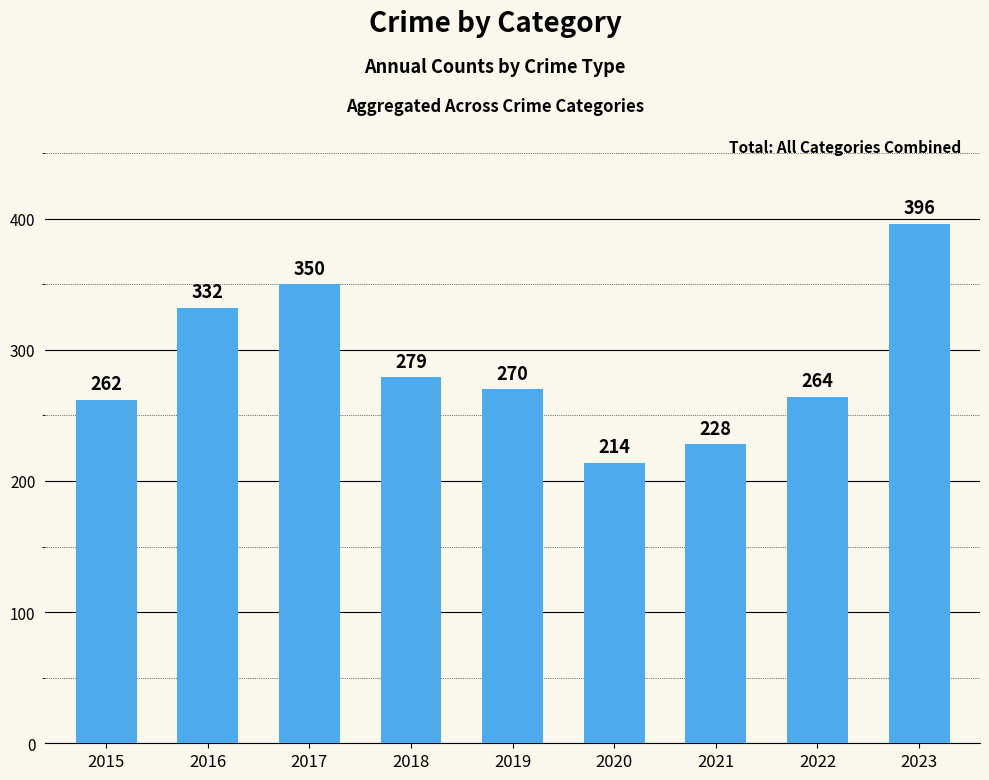

How many values are below 270?

4